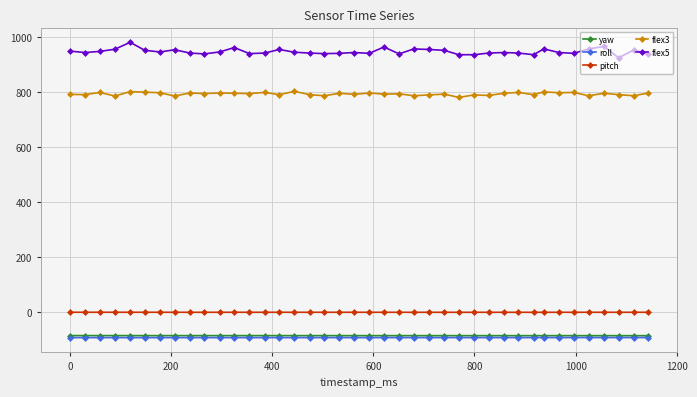

True or false: pitch has more than 2 points higher than both neighbors.

True